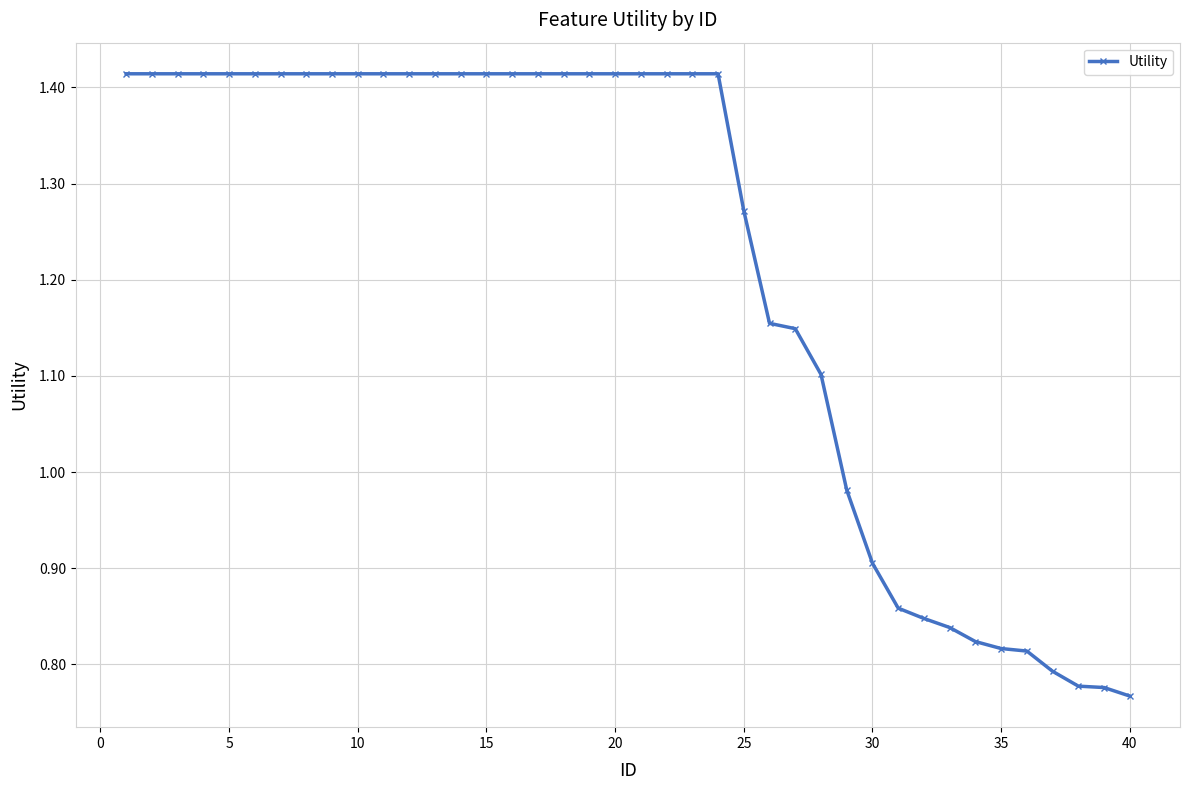

Does the chart display data point markers on the line(s)?

Yes